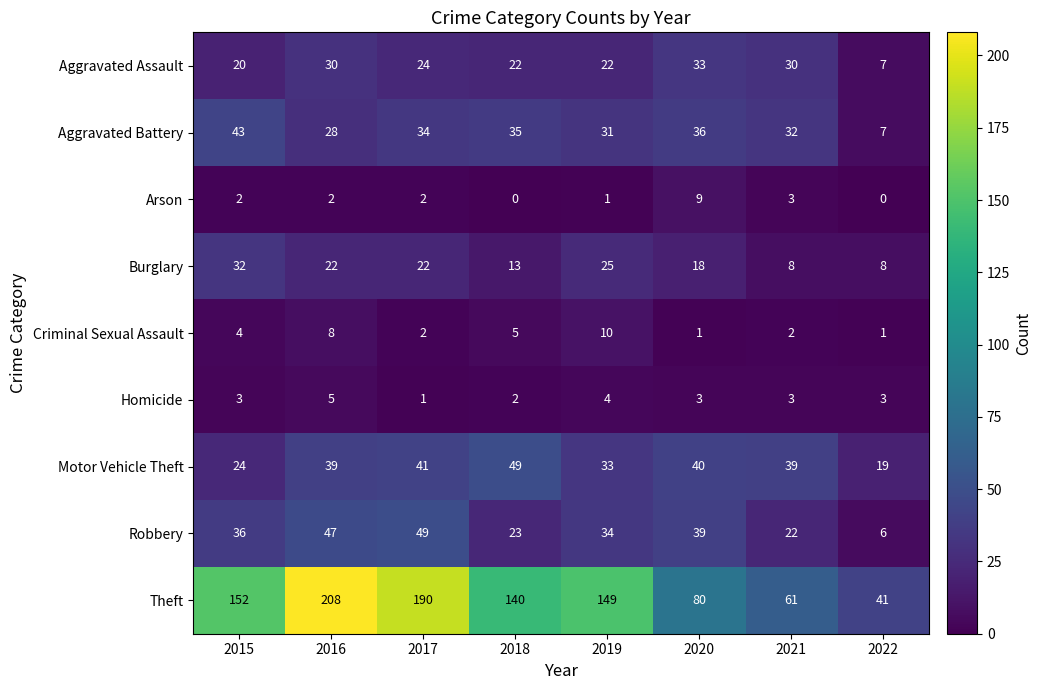

List the labels in order of Robbery value, smallest first.

2022, 2021, 2018, 2019, 2015, 2020, 2016, 2017